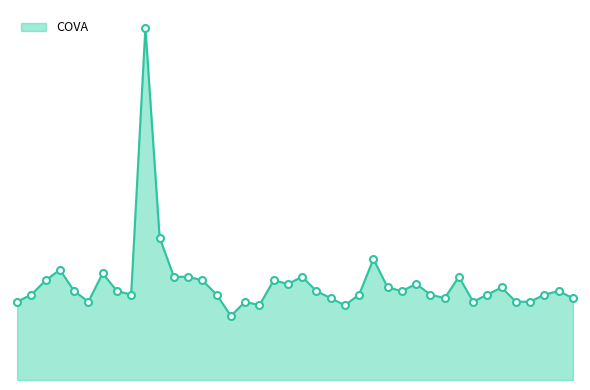

Does the chart have visible grid lines?

No